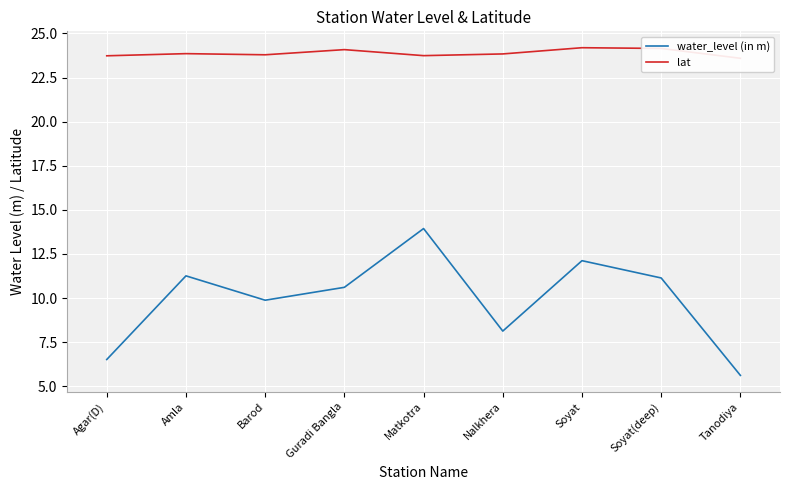

Which series has the largest total across all categories?

lat